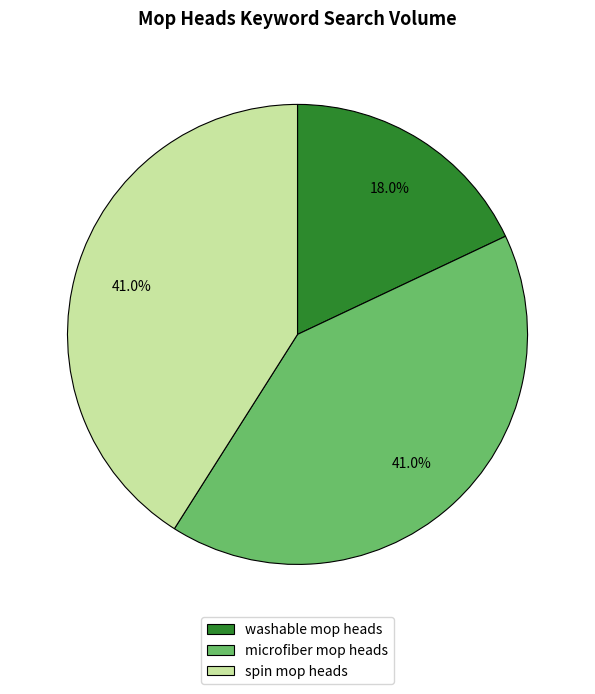

Count the number of slices in the pie.

3